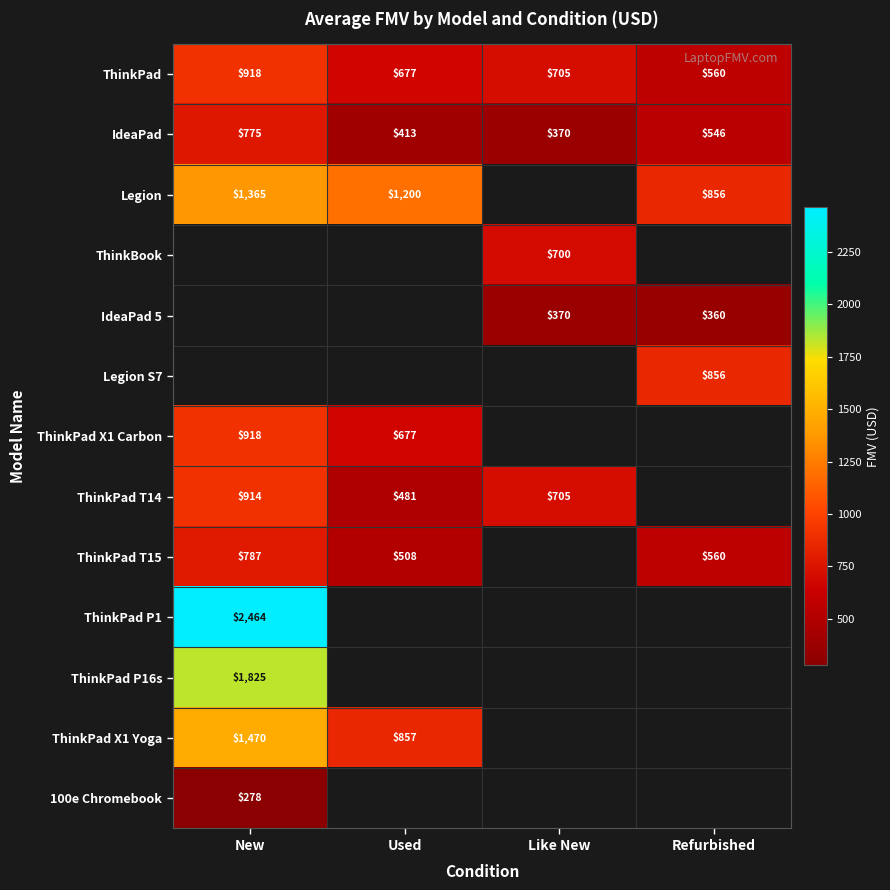

Where is ThinkPad nearest to the value 739?

Like New